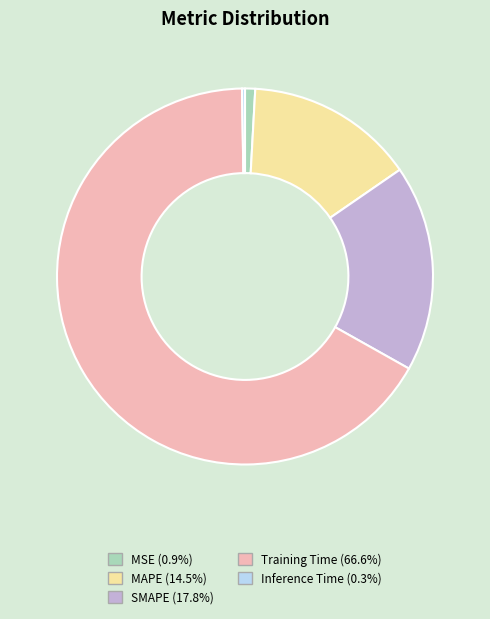

Which slice is the largest?

Training Time